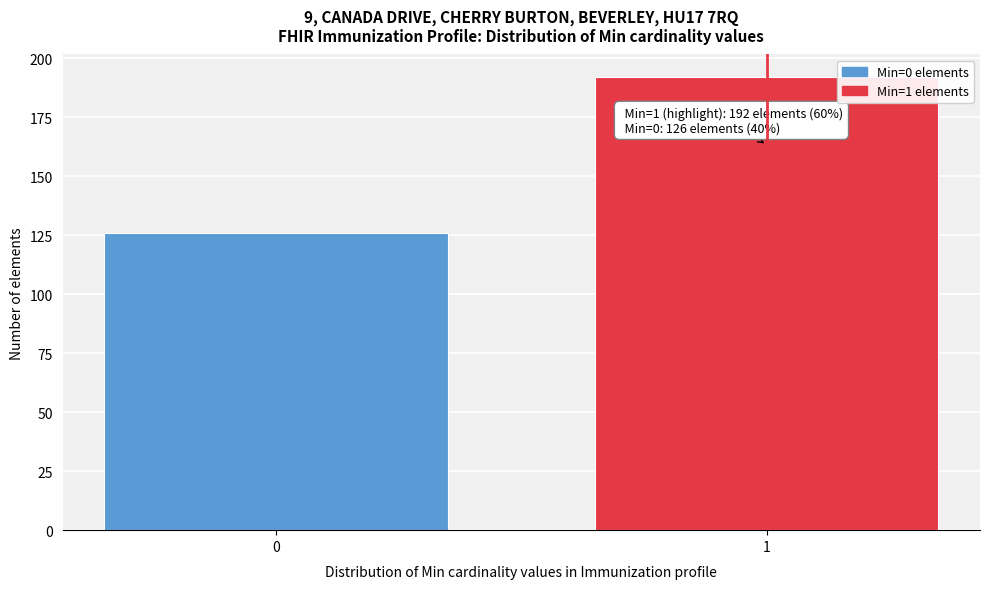

Reading left to right, extract all data points from this chart.

126	192